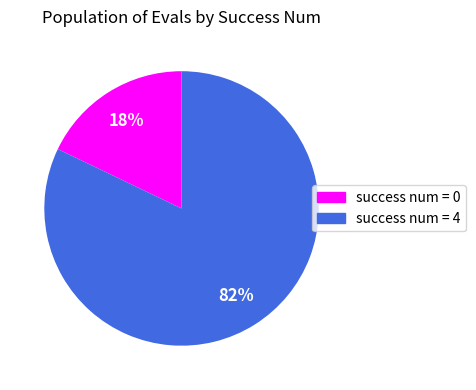

Is the sum of success num = 4 and success num = 0 greater than half?

Yes